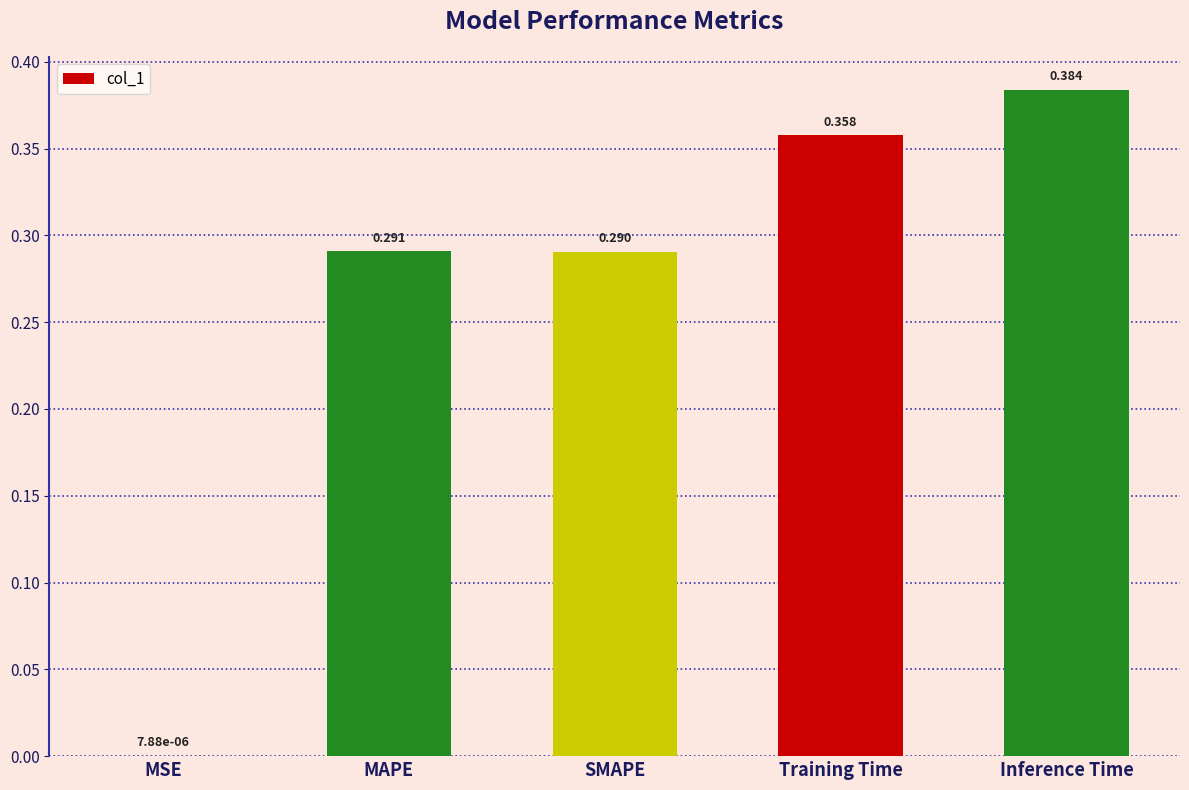

Between MAPE and Training Time, which is larger?

Training Time